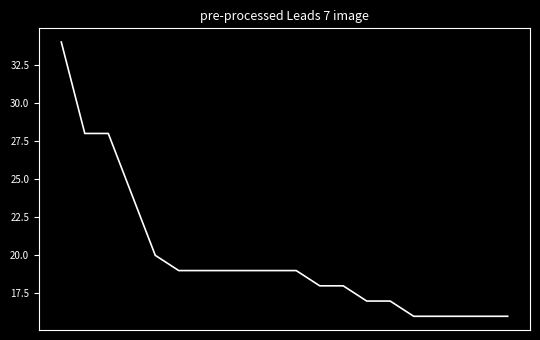

What is the smallest value displayed?

16